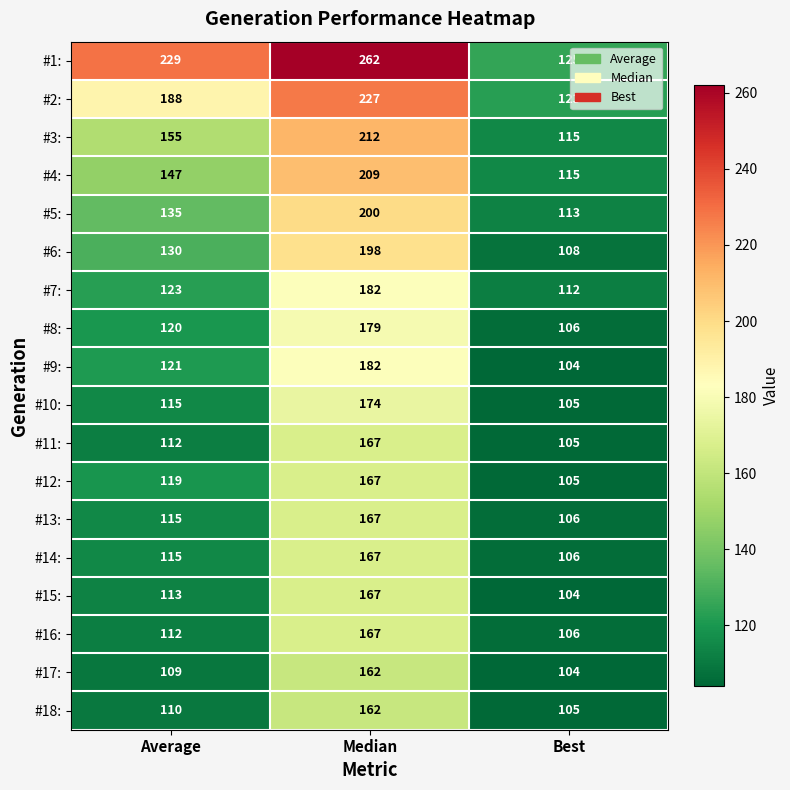

What is the difference between the #1: values at Median and Best?

137